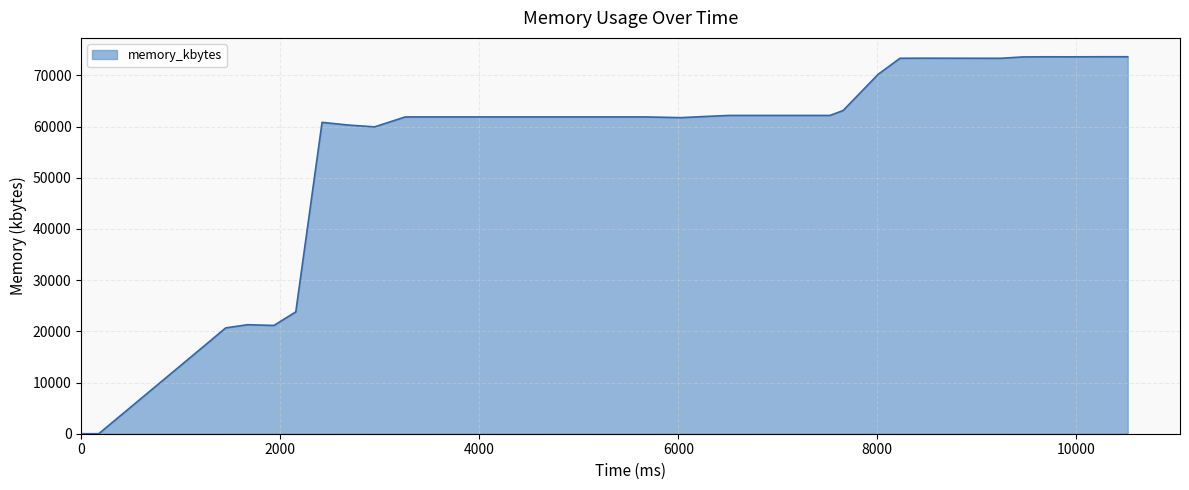

What is the difference between the maximum and minimum values?

73656